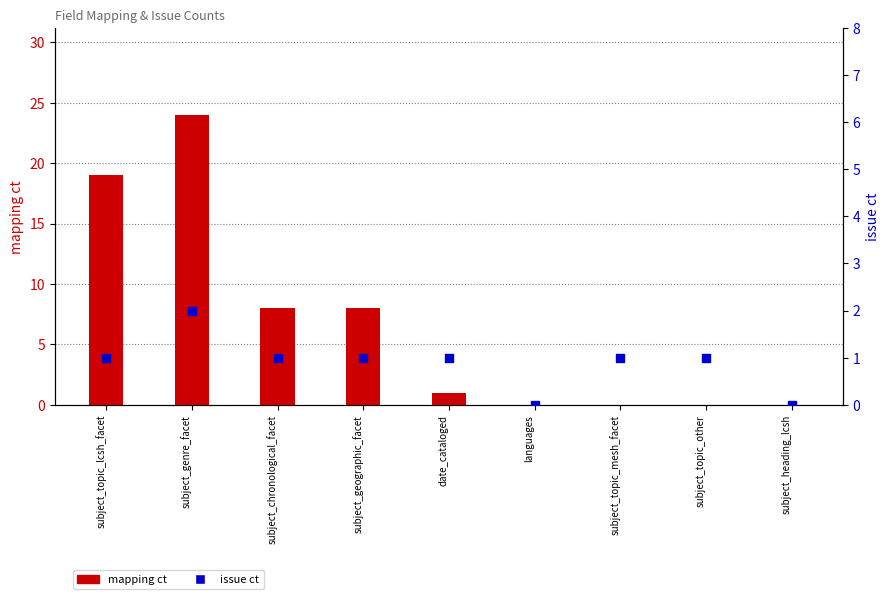

Is the value of mapping ct at subject_geographic_facet greater than the value of issue ct at subject_geographic_facet?

Yes